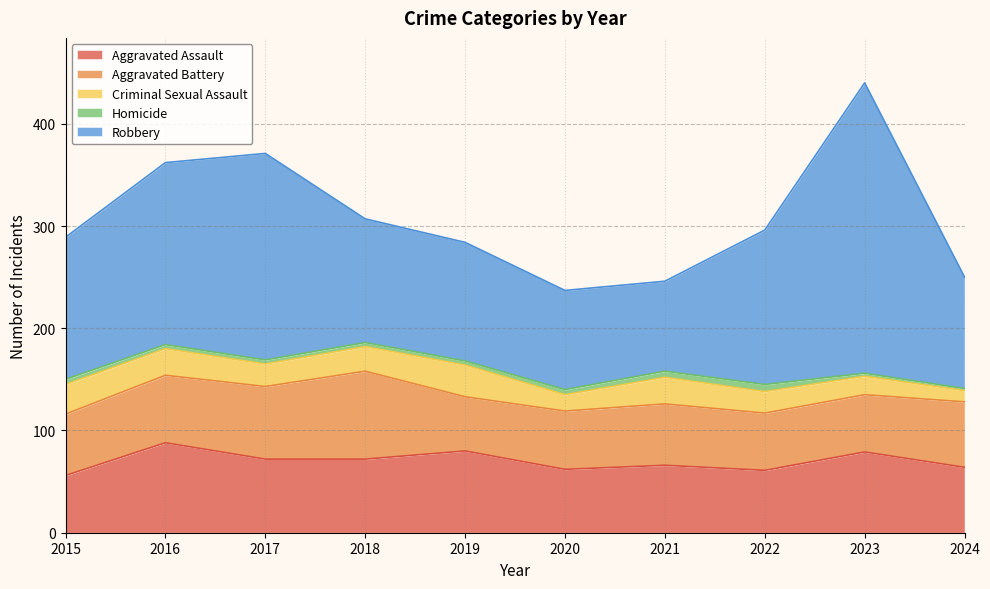

Between 2015 and 2022, which is larger?

2022